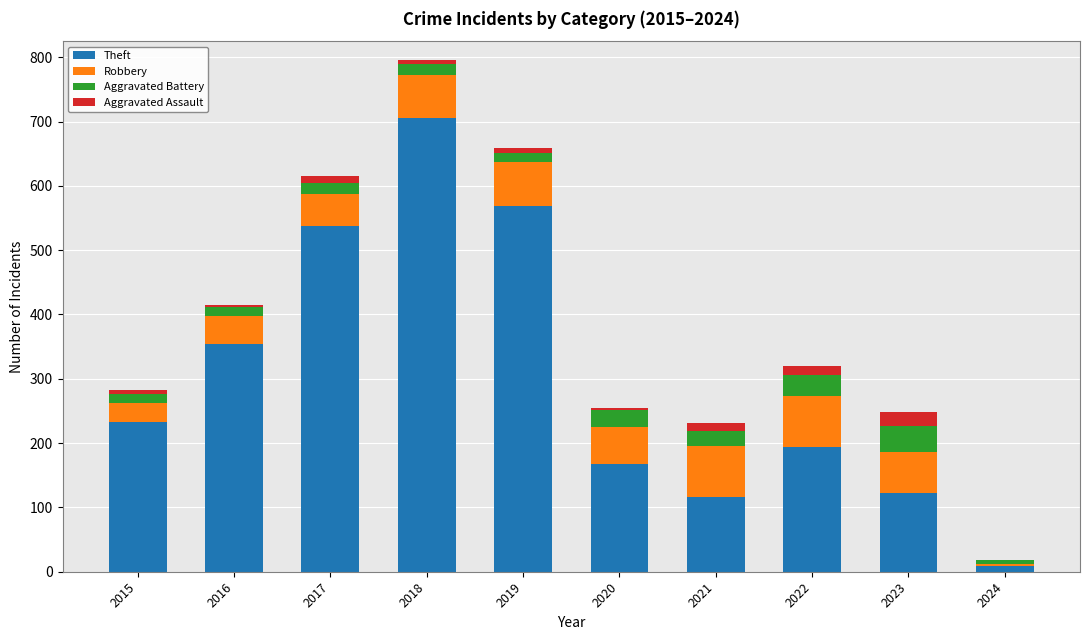

Is it true that Theft equals 538 at 2017?

True